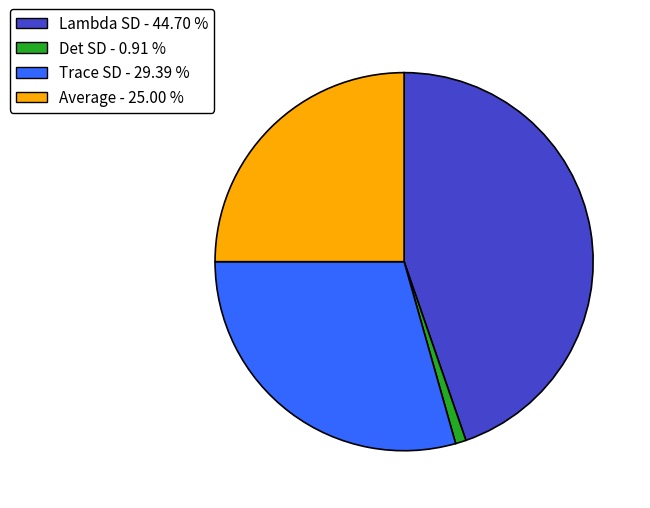

True or false: Average accounts for 25% of the total.

True